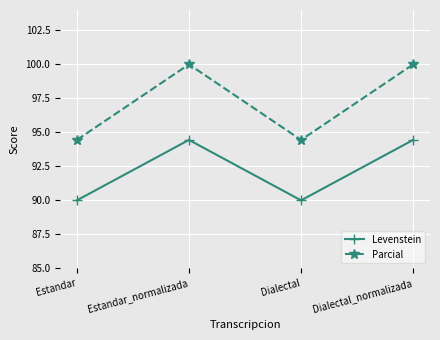

True or false: Levenstein and Parcial intersect in this chart.

False